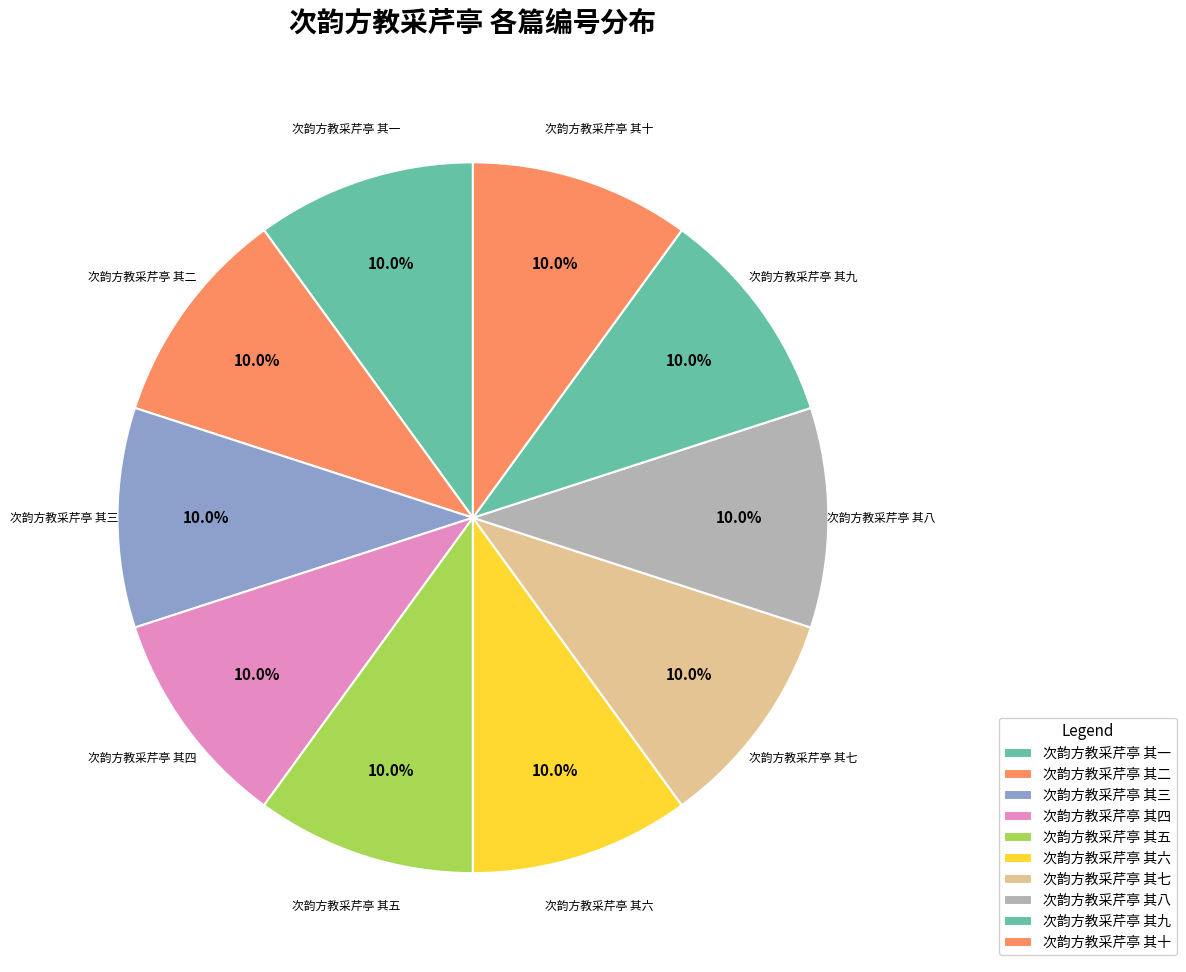

Which category has the smallest portion of the pie?

次韵方教采芹亭 其二